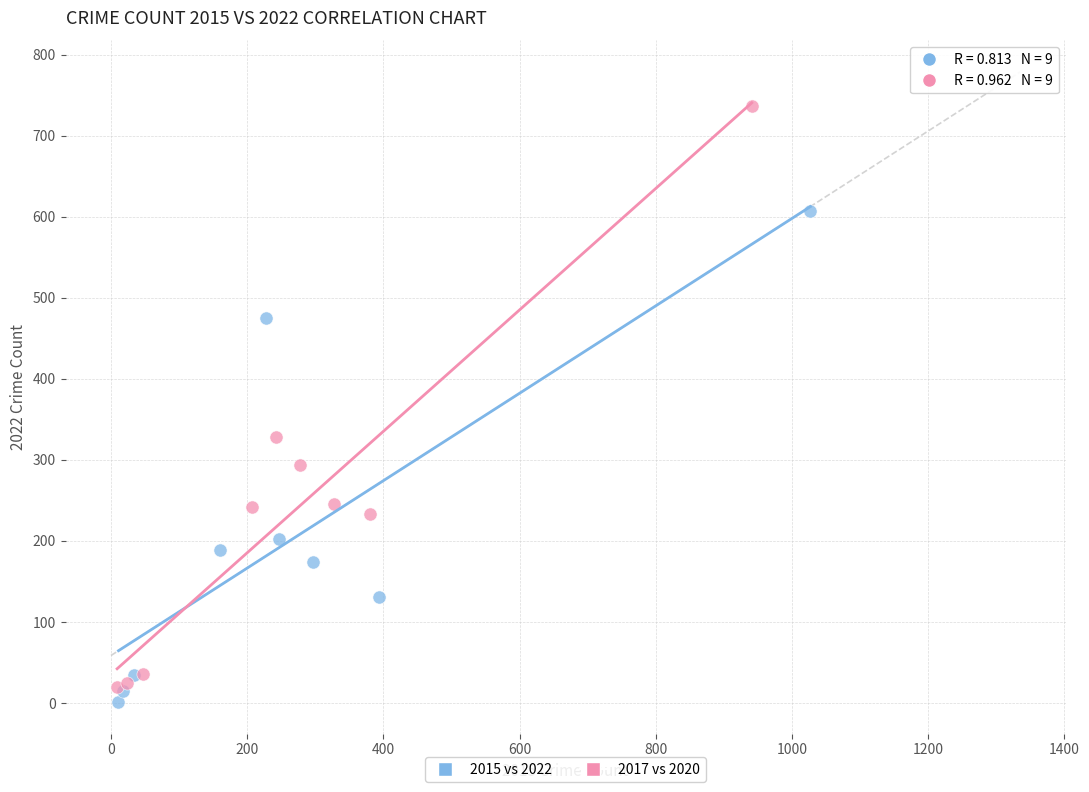

Which series contains the highest Y value?

2017 vs 2020